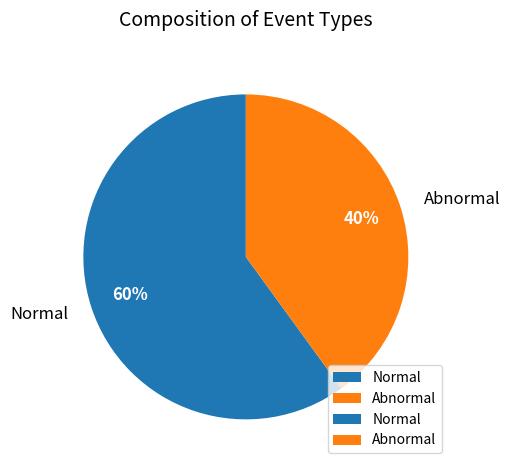

Does Normal represent more than half of the total?

Yes